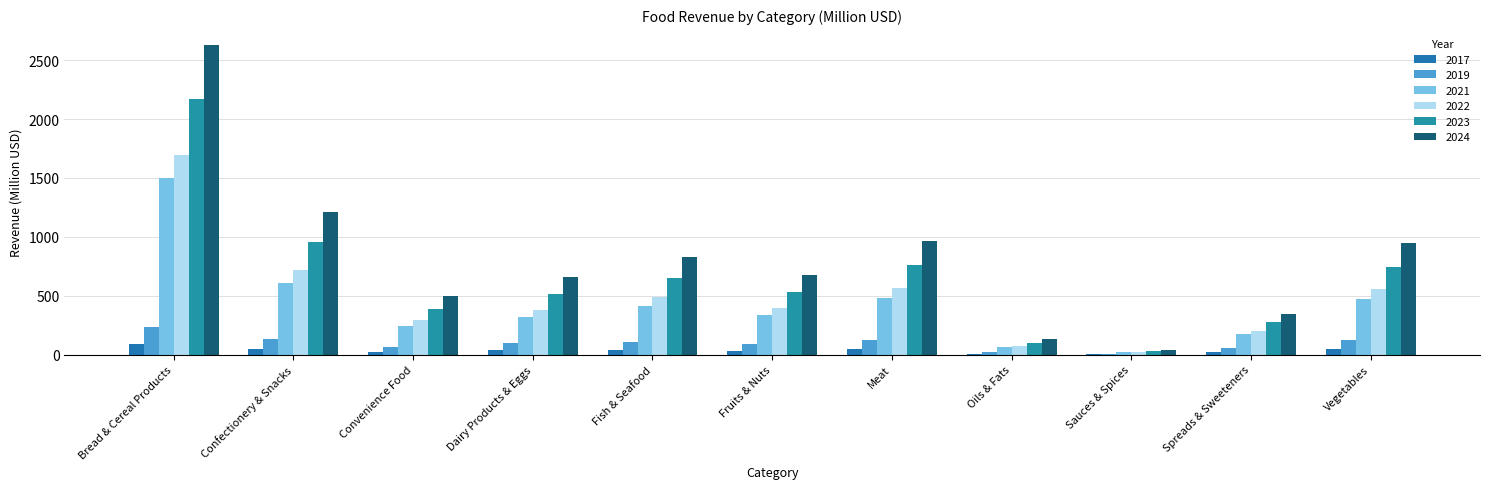

How many values in the 2017 series exceed 36?

6